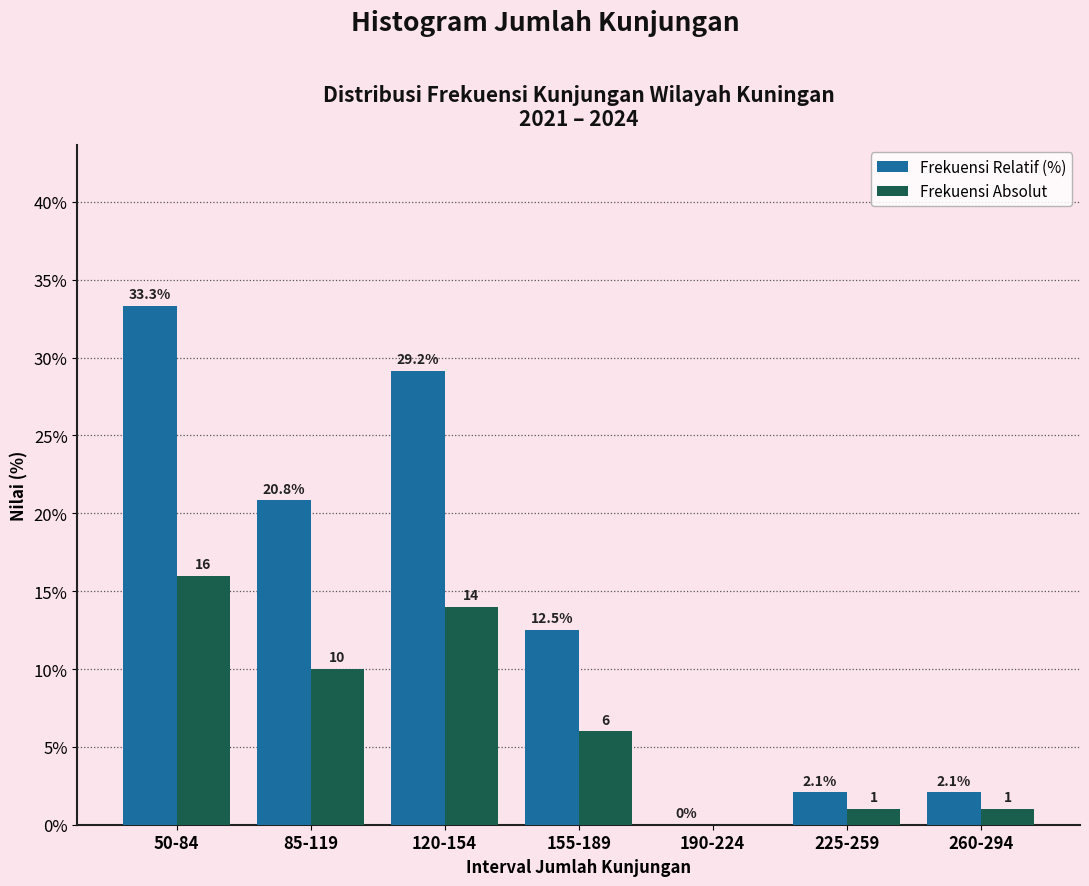

Reading right to left, list all the values displayed in this chart.

Frekuensi Relatif (%): 260-294=2.1	225-259=2.1	190-224=0.0	155-189=12.5	120-154=29.2	85-119=20.8	50-84=33.3
Frekuensi Absolut: 260-294=1.0	225-259=1.0	190-224=0.0	155-189=6.0	120-154=14.0	85-119=10.0	50-84=16.0